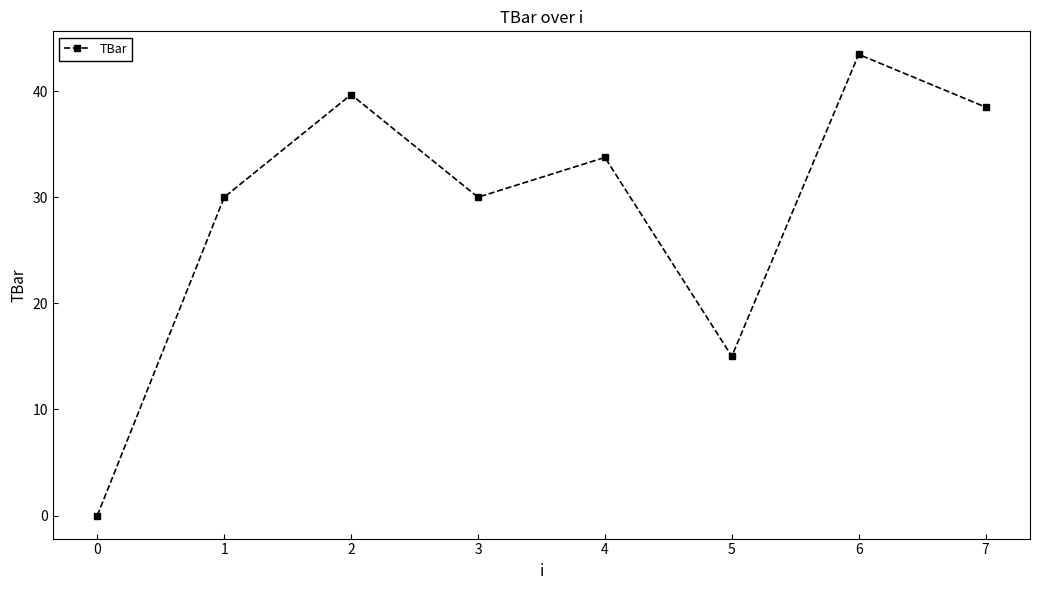

How many values exceed 33?

4